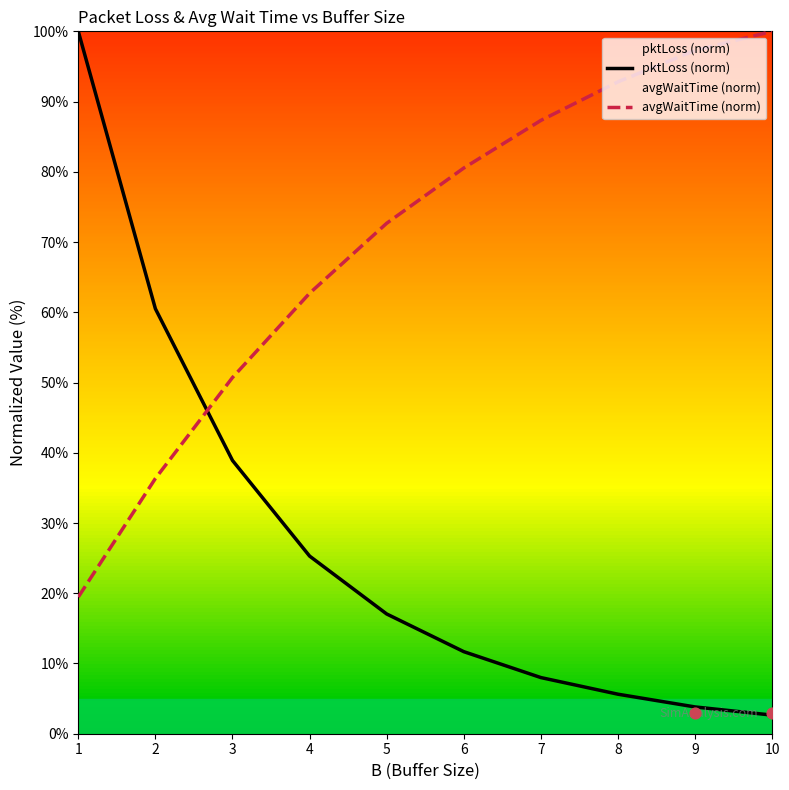

At how many categories does at least one series exceed 7?

10